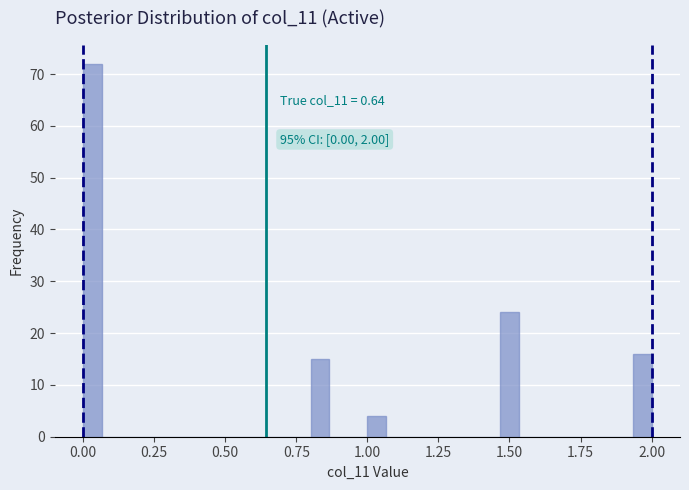

Around what value on the x-axis is the tallest bar? Give the approximate position of its centre, as read against the axis.

0.05